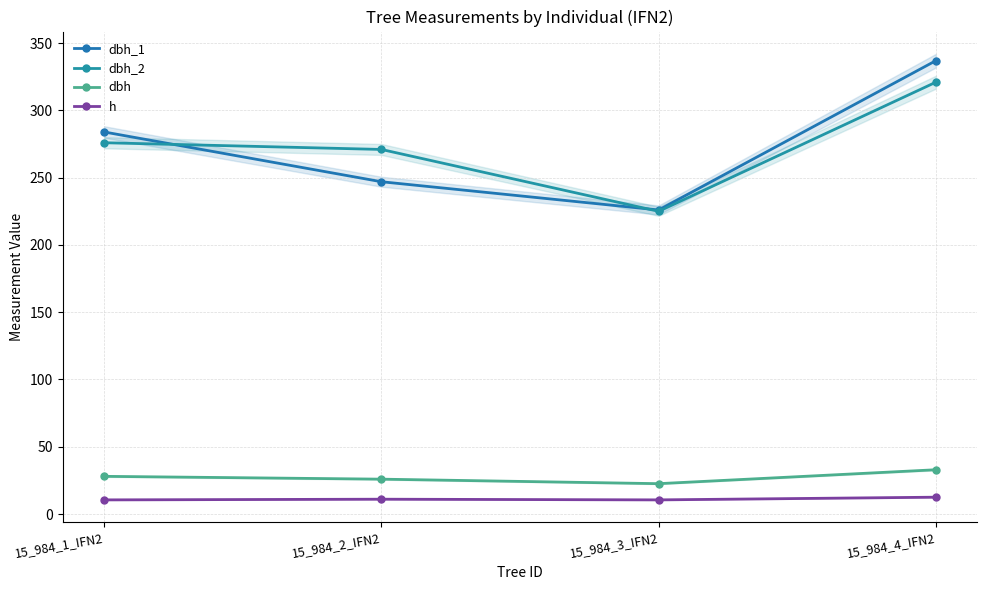

True or false: dbh and dbh_1 intersect in this chart.

False